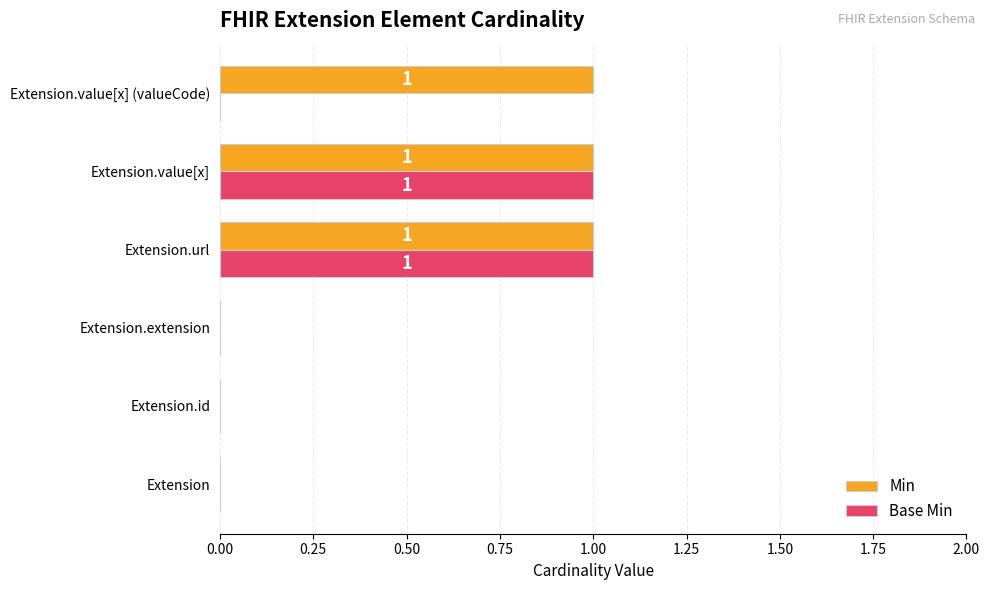

Count the Base Min values in the range 0 to 1.

6